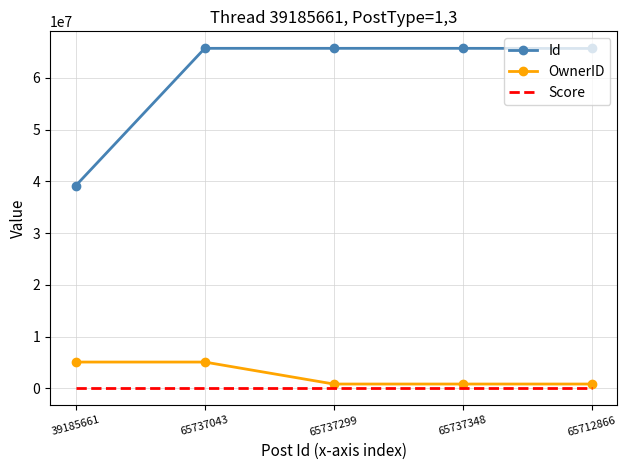

What is the difference between the maximum and minimum values in the OwnerID series?

4251607